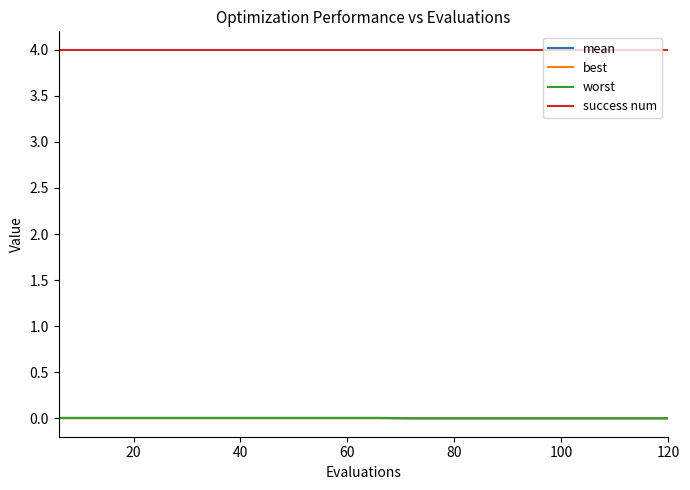

How many categories are shown in the chart?

20